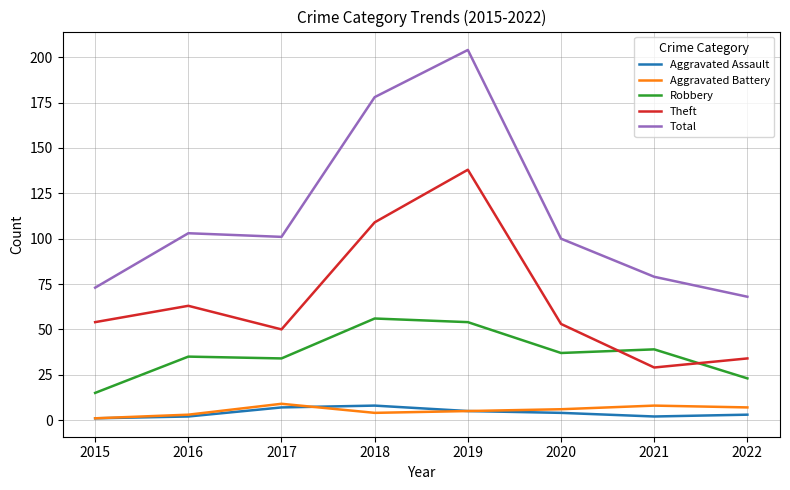

Where is Total nearest to the value 136?

2016